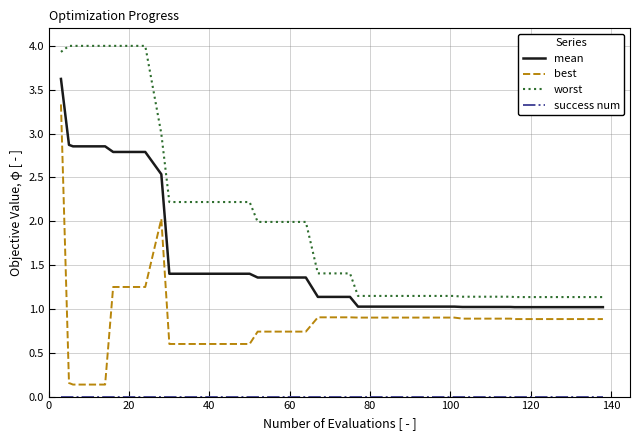

True or false: worst and mean intersect in this chart.

False